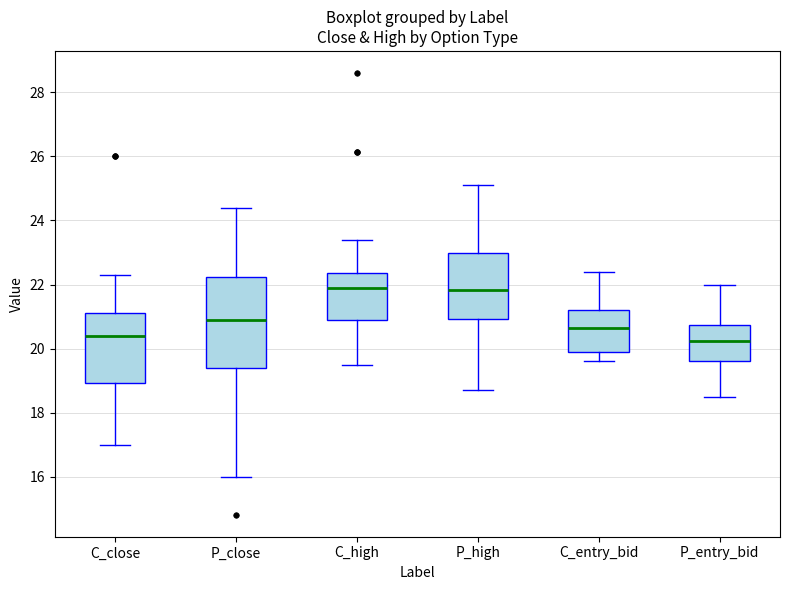

Which box is the tallest, from its lower edge to its upper edge?

P_close